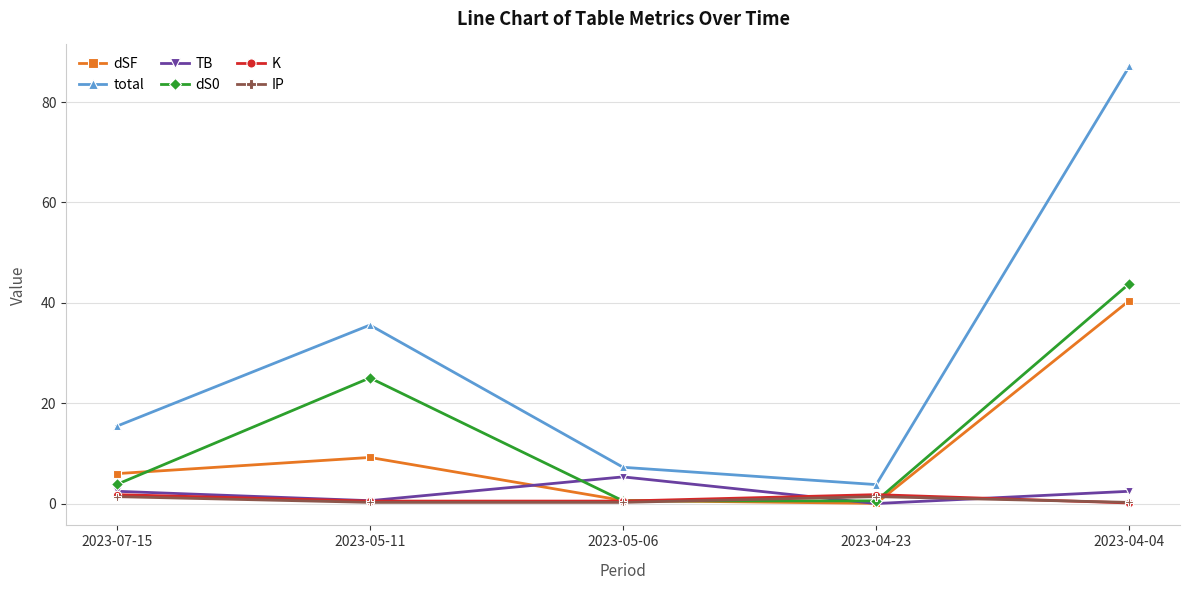

How many interior local peaks does the K series have?

1